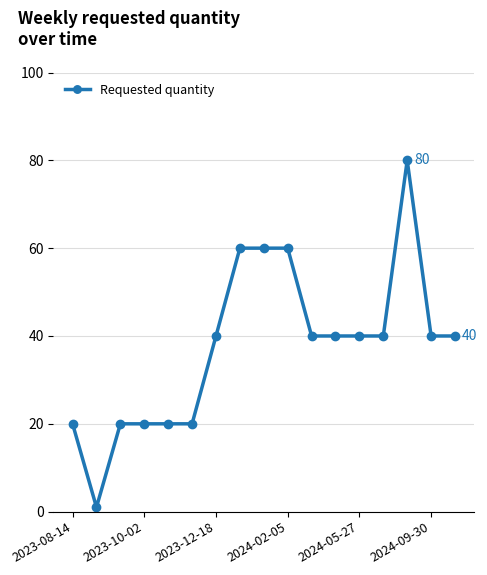

What is the average value?

38